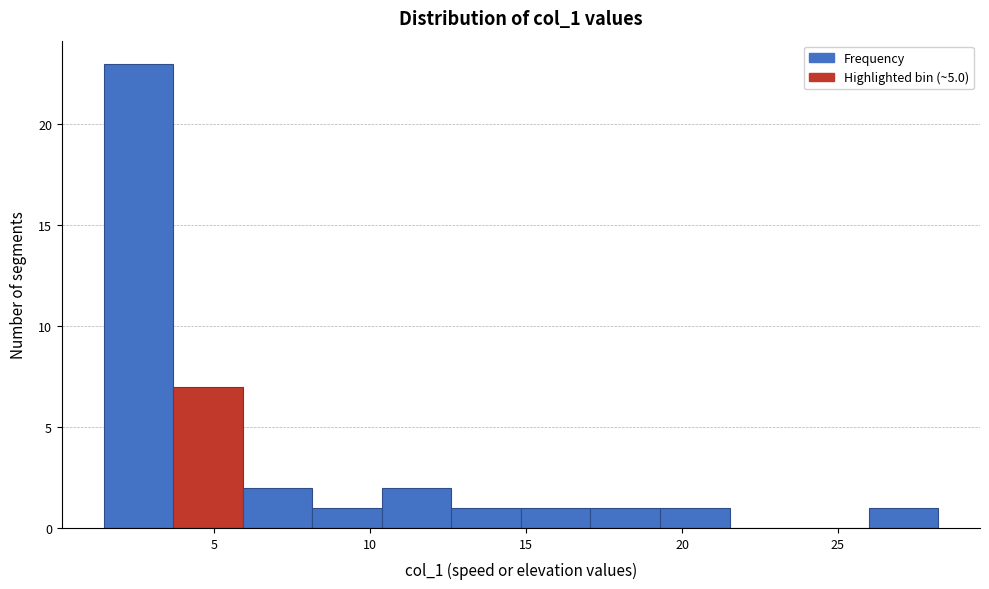

Over which range of the x-axis is the bar tallest?

1.5 to 3.5